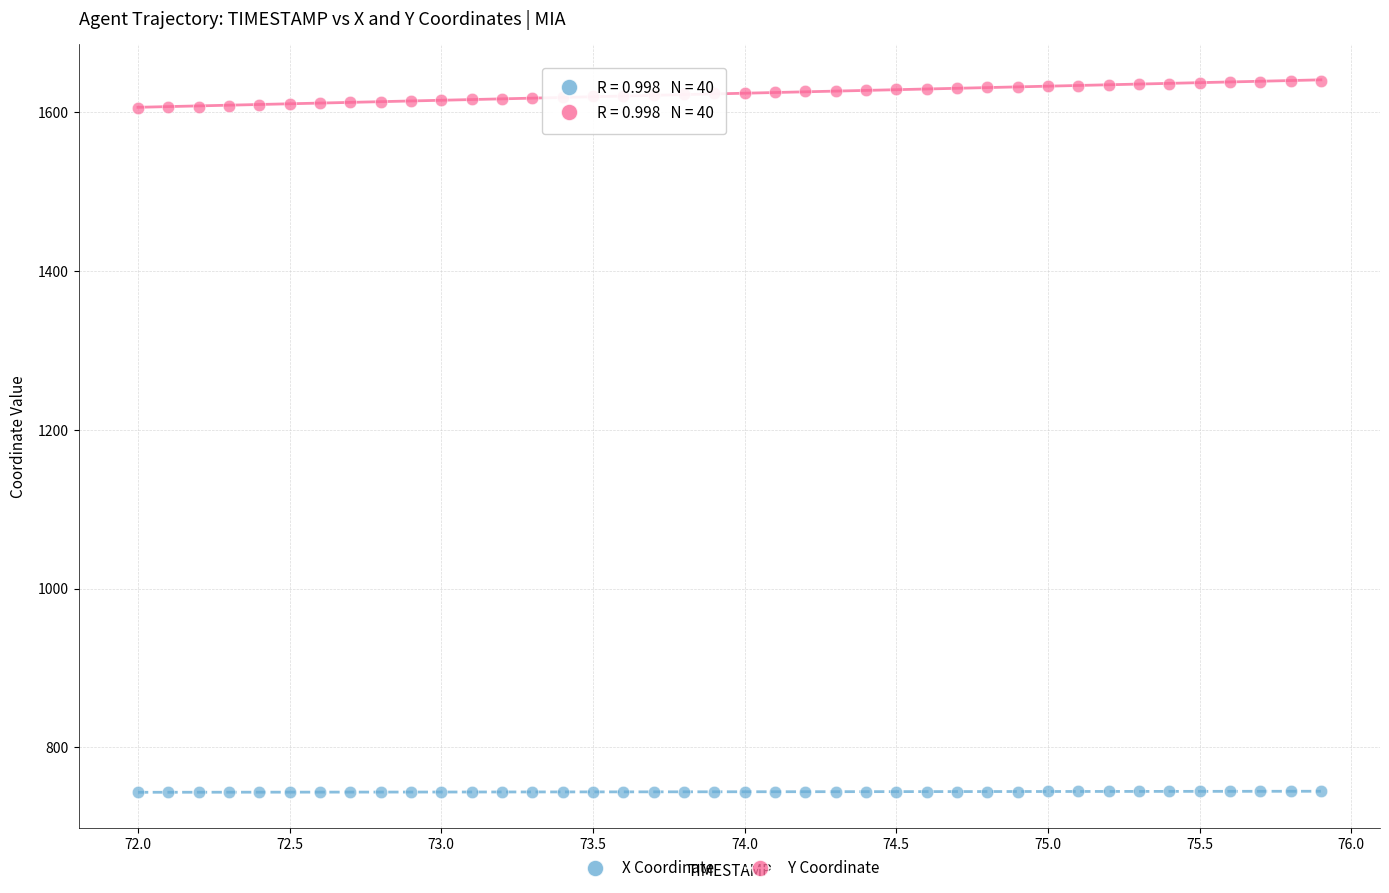

Which series has the widest spread of Y values?

Y Coordinate